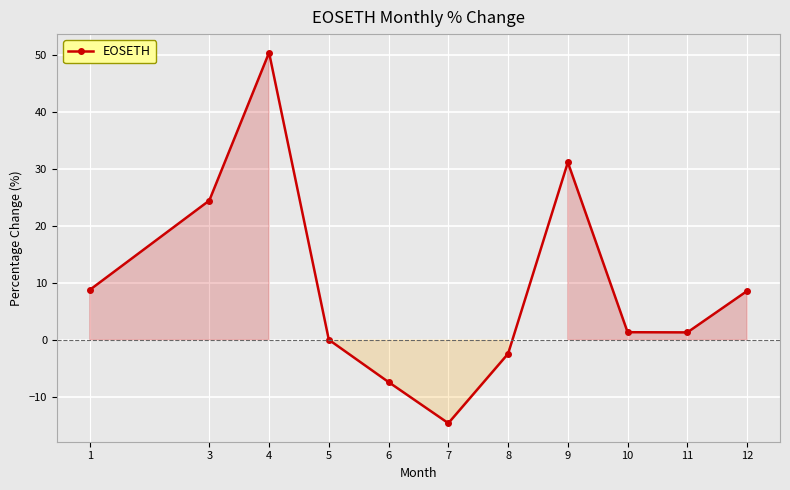

Where does the data first go above 1?

1